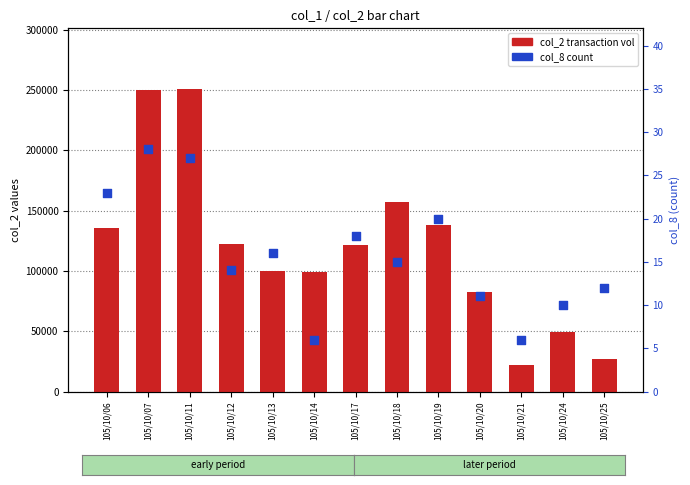

What are all the series names shown in the legend?

col_2 (transaction volume), col_8 (count)